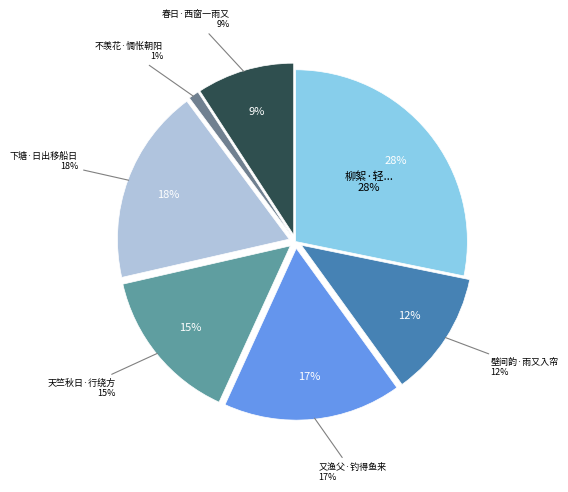

Which slice is the largest?

柳絮·轻轻漠漠又斜斜